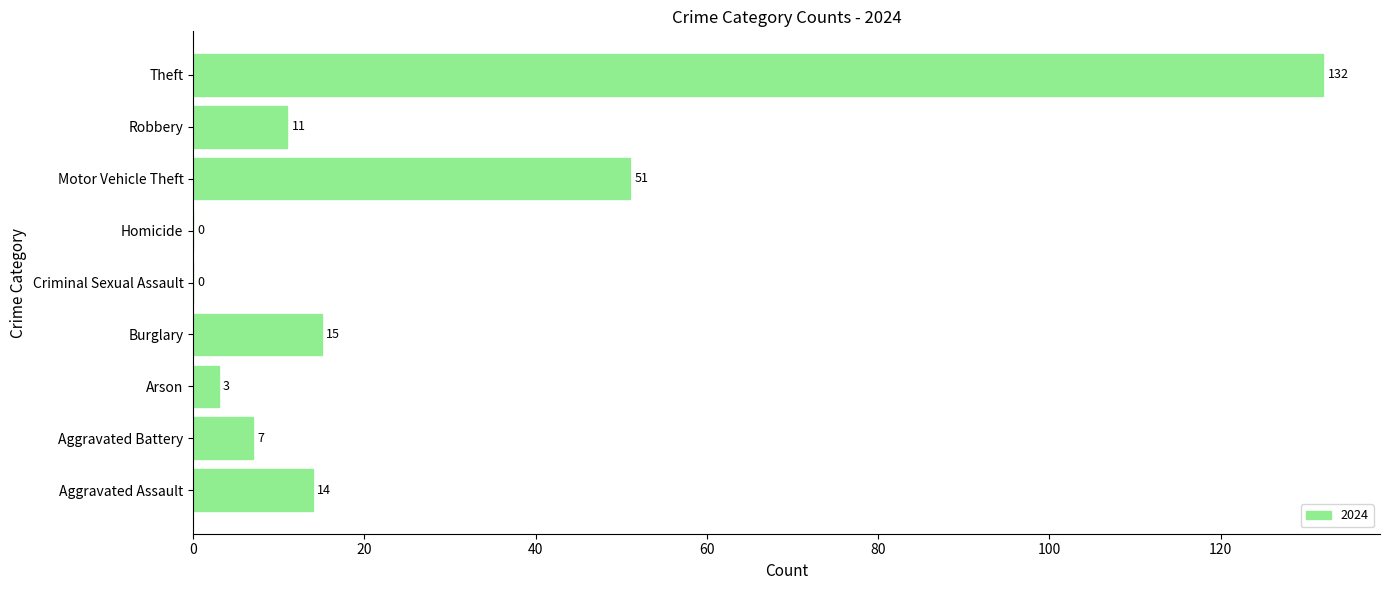

What is the approximate value at Burglary?

15